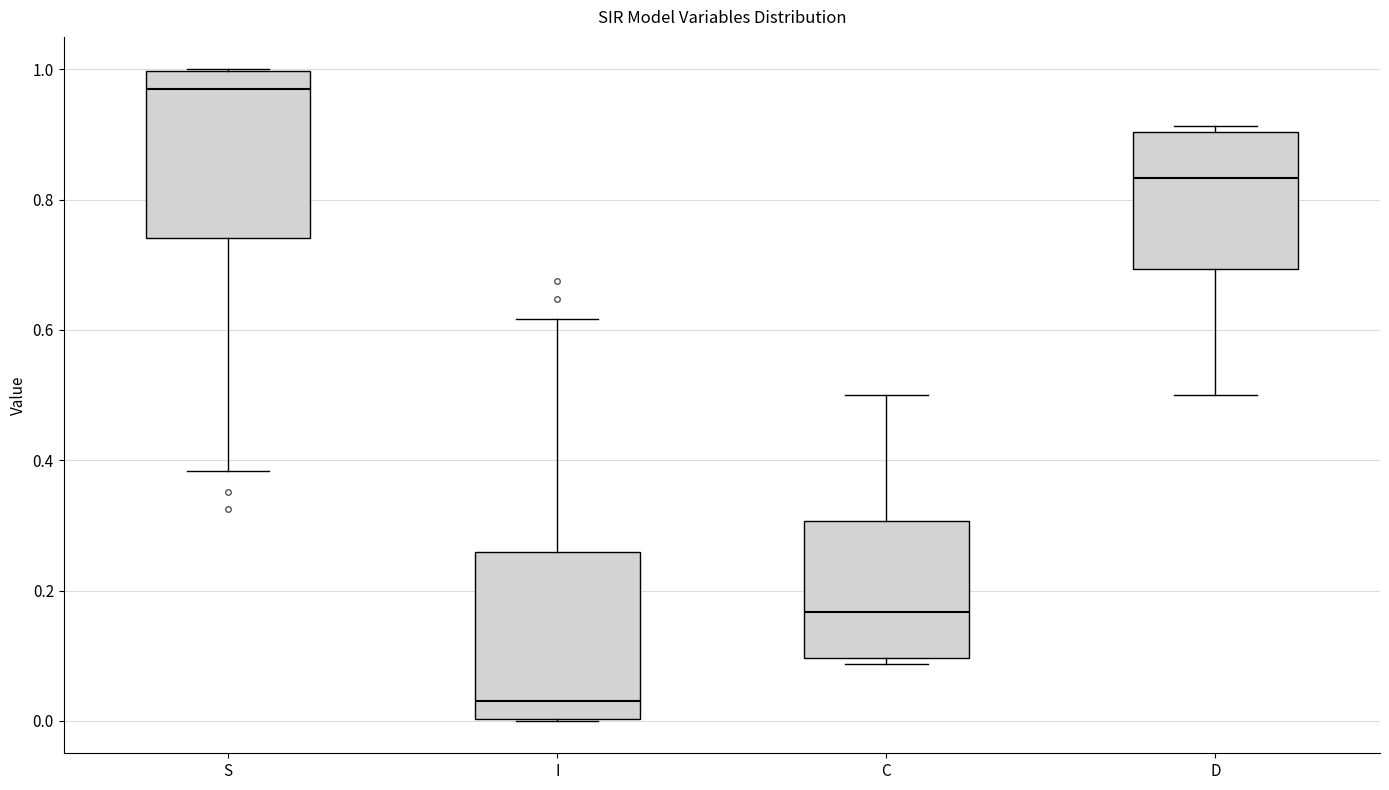

Reading left to right, transcribe this box plot: for each box, give where its median line is, the range the box spans, and where its two whiskers end, as read against the y-axis. The values are not printed on the chart, so give them approximately, as read against the axis.

S: median 0.98, box 0.74 to 1.00, whiskers 0.38 to 1.00
I: median 0.02, box 0.00 to 0.26, whiskers 0.00 to 0.62
C: median 0.16, box 0.10 to 0.30, whiskers 0.08 to 0.50
D: median 0.84, box 0.70 to 0.90, whiskers 0.50 to 0.92